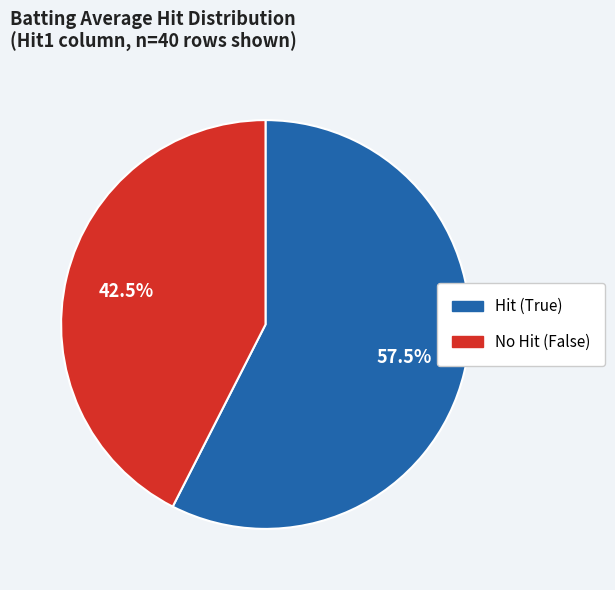

Is there any slice that represents more than half of the pie?

Yes